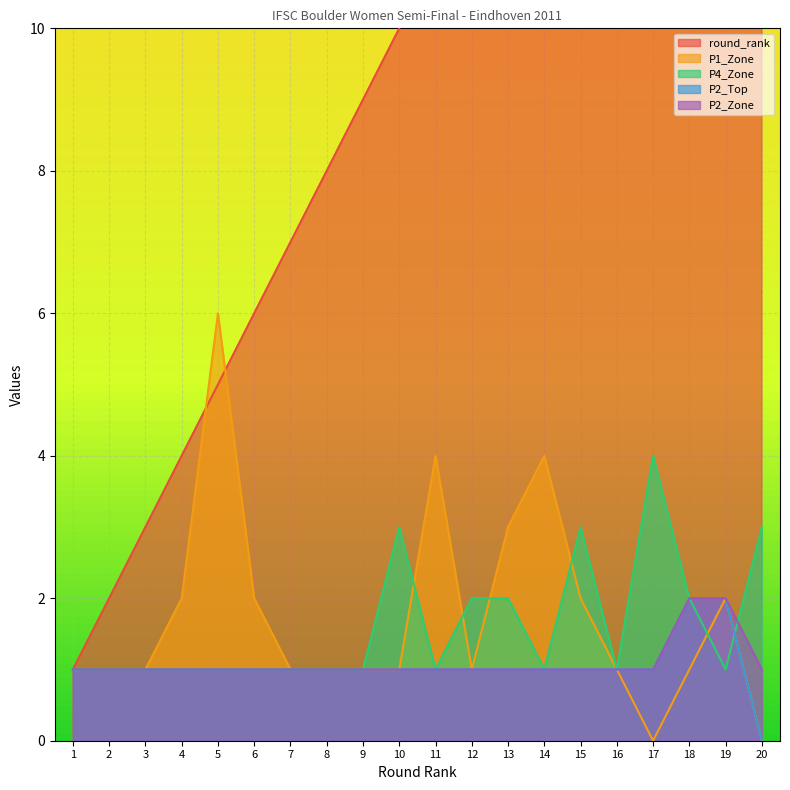

List the labels in order of P1_Zone value, largest first.

5, 11, 14, 13, 4, 6, 15, 19, 1, 2, 3, 7, 8, 9, 10, 12, 16, 18, 17, 20